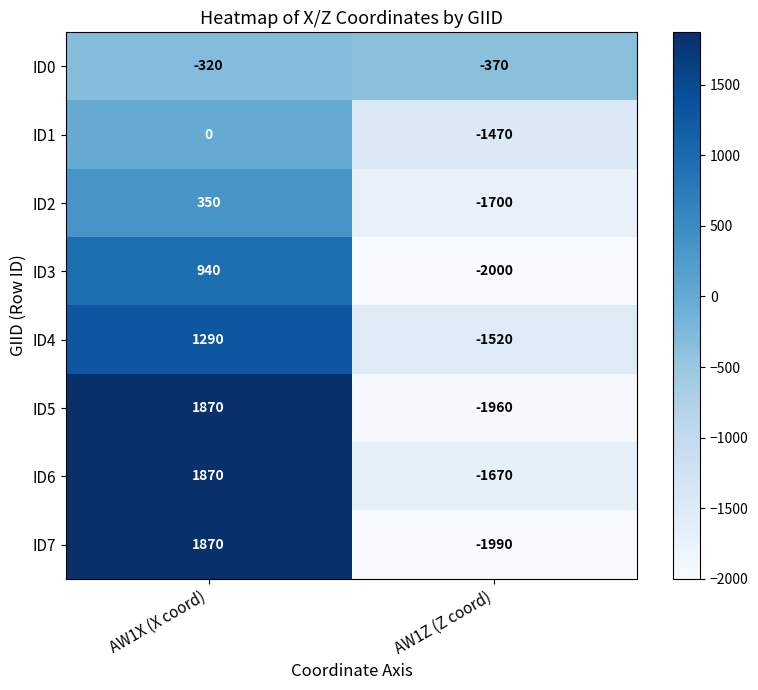

At how many categories does at least one series exceed 711?

1